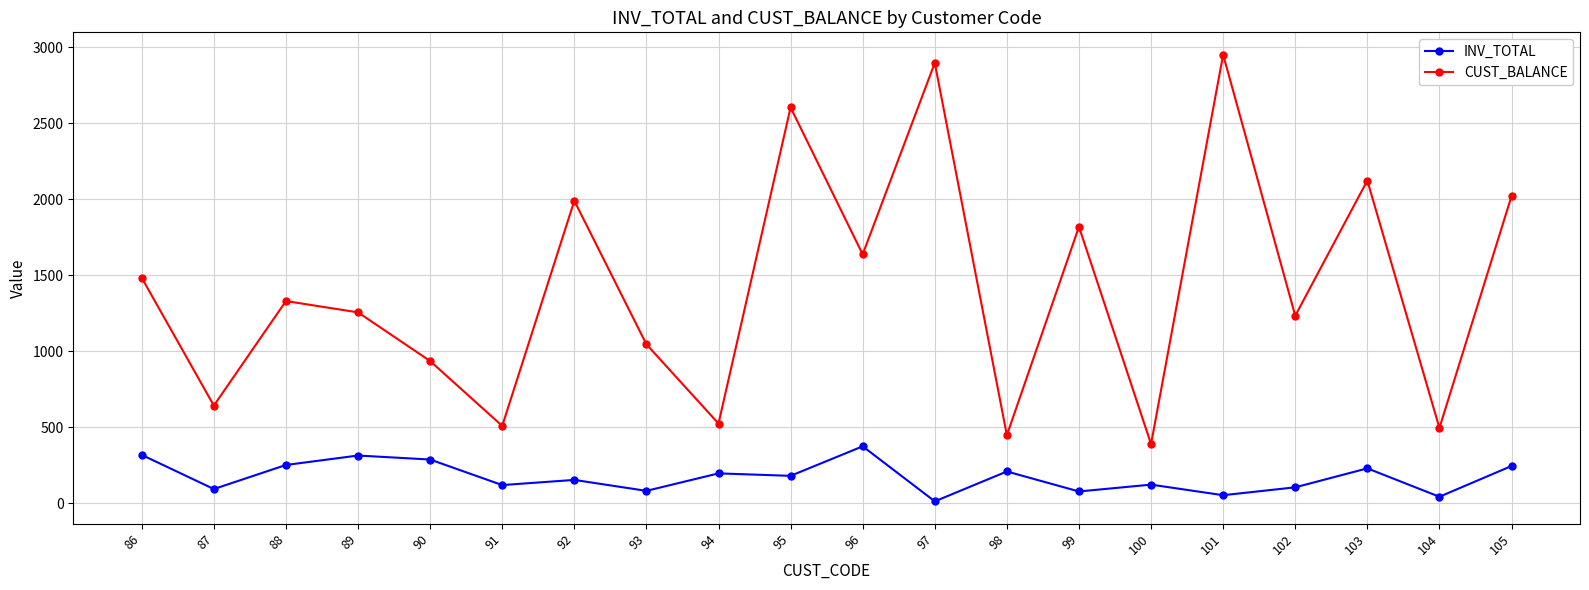

The value of INV_TOTAL at 98 is 90.4. True or false?

False